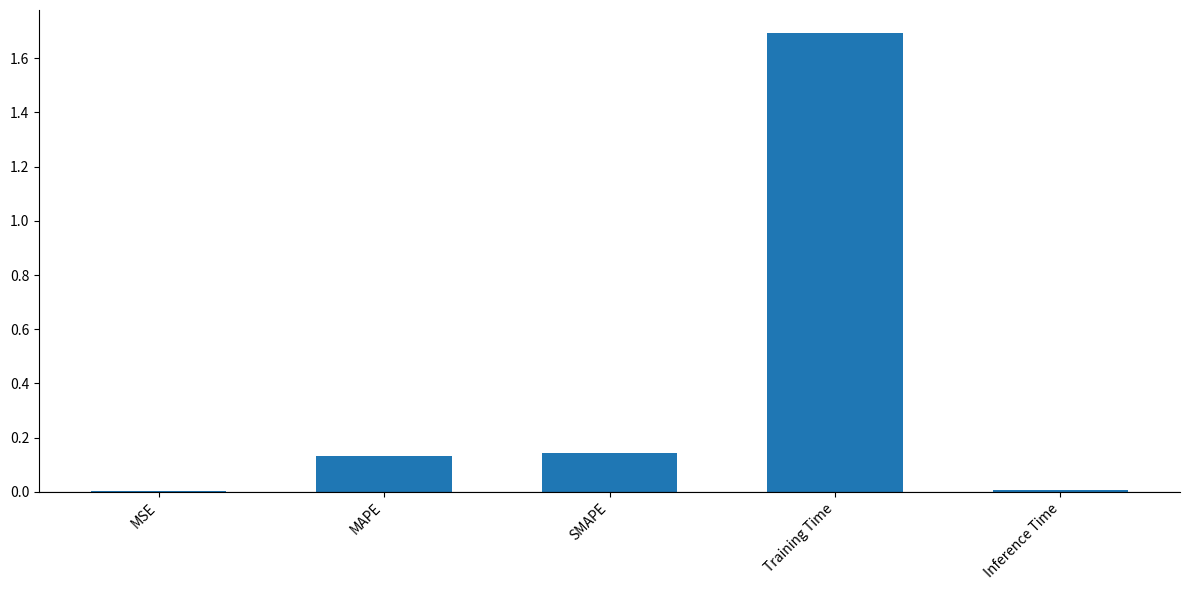

What is the greatest value displayed?

1.7